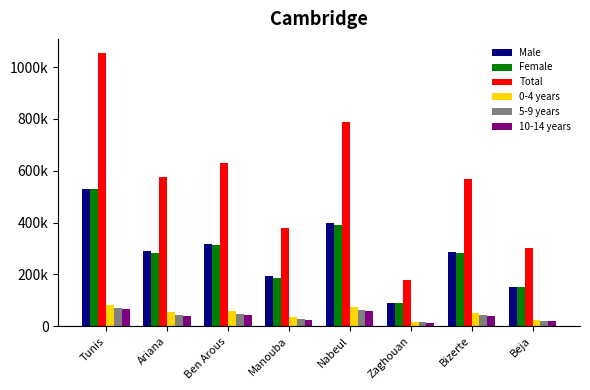

Reading left to right, what are all the values shown in this chart?

Male: 528145	291935	316743	191860	398685	88060	286636	151382
Female: 528102	284153	315099	187658	389233	88885	281583	151650
Total: 1056247	576088	631842	379518	787918	176945	568219	303032
0-4 years: 83226	54533	56840	34069	72115	17513	50683	24662
5-9 years: 69666	43516	47719	27456	62284	14279	43355	21821
10-14 years: 65761	38664	43039	25188	57112	12804	40892	21632